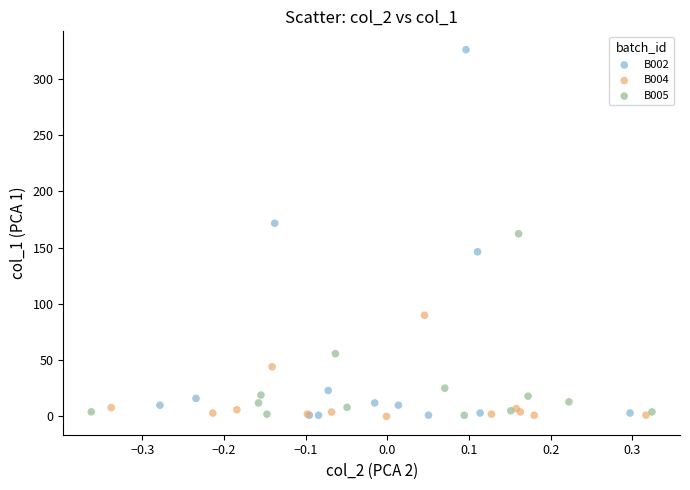

Which series has the widest spread of Y values?

B002